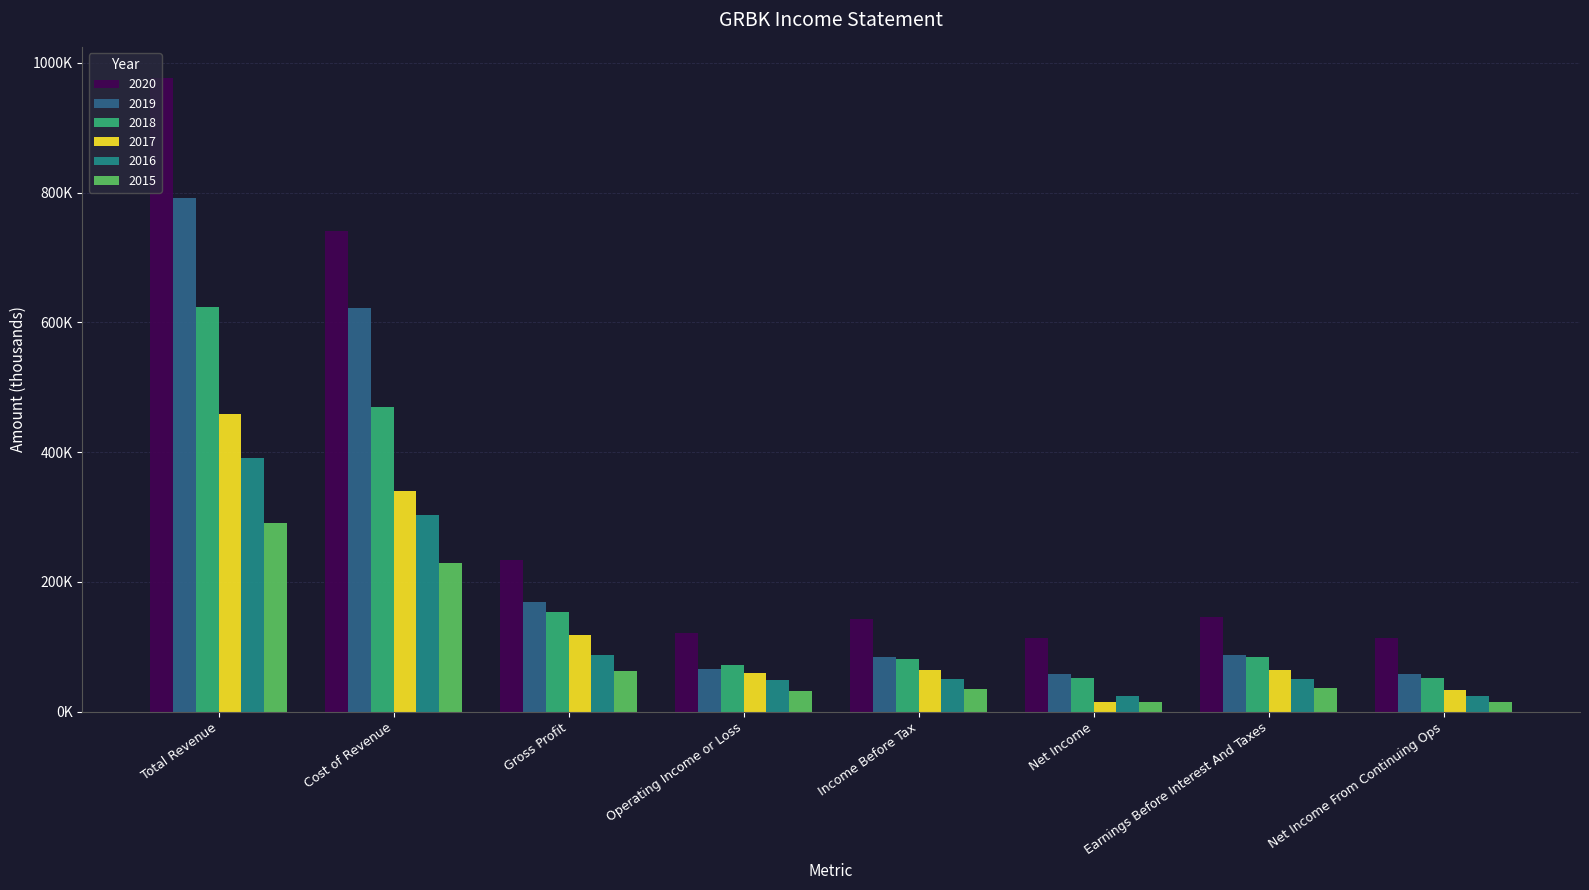

Where is 2019 nearest to the value 425200?

Cost of Revenue